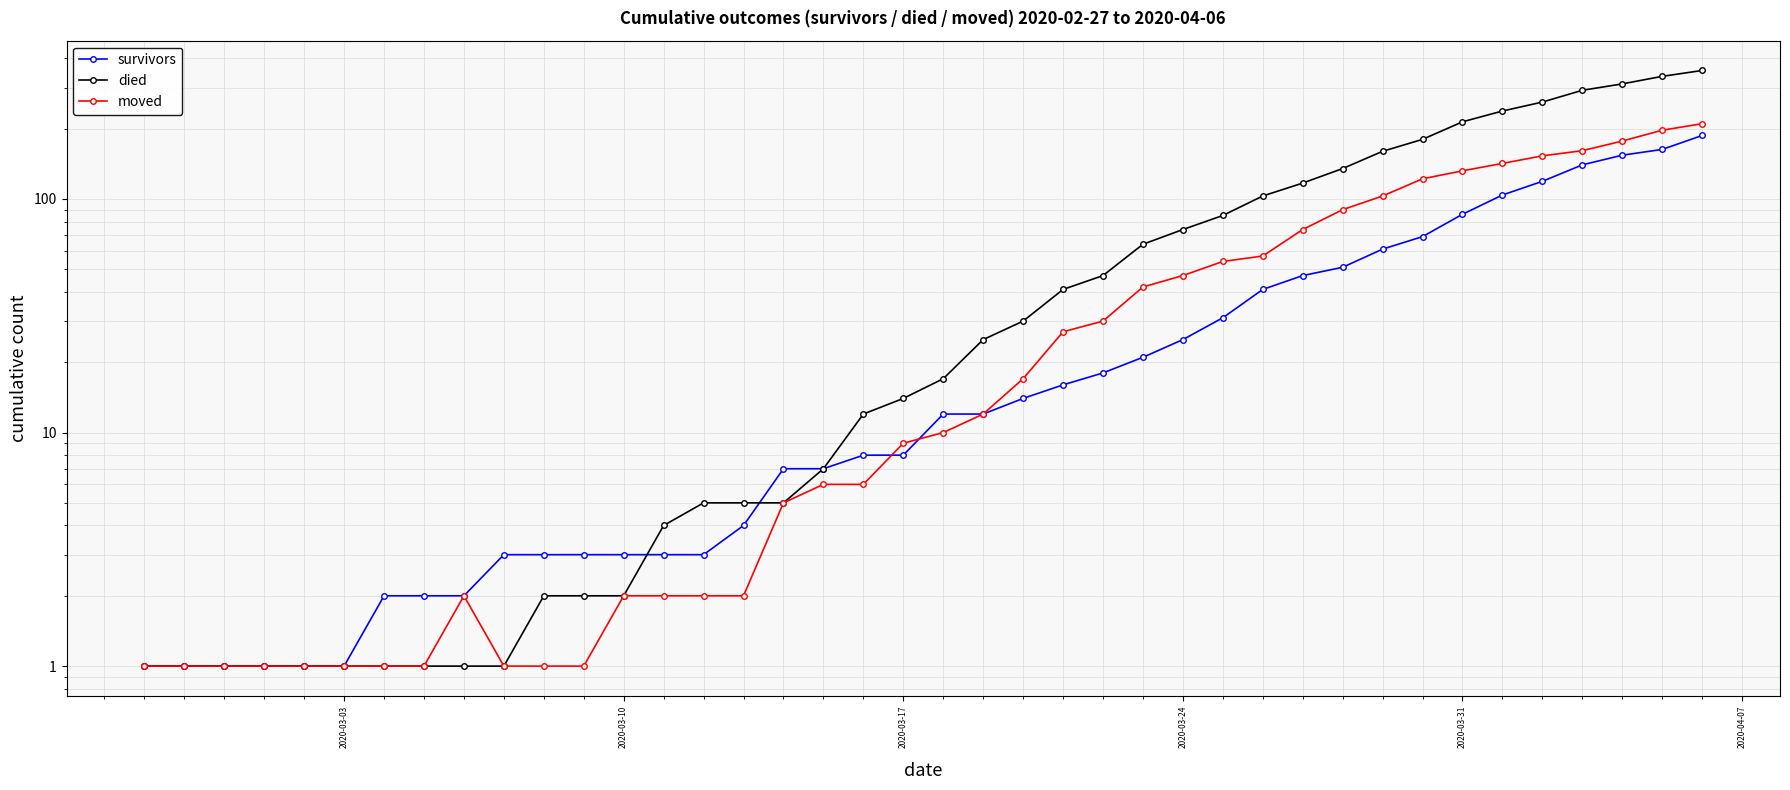

What is the difference between the maximum and minimum values in the moved series?

209